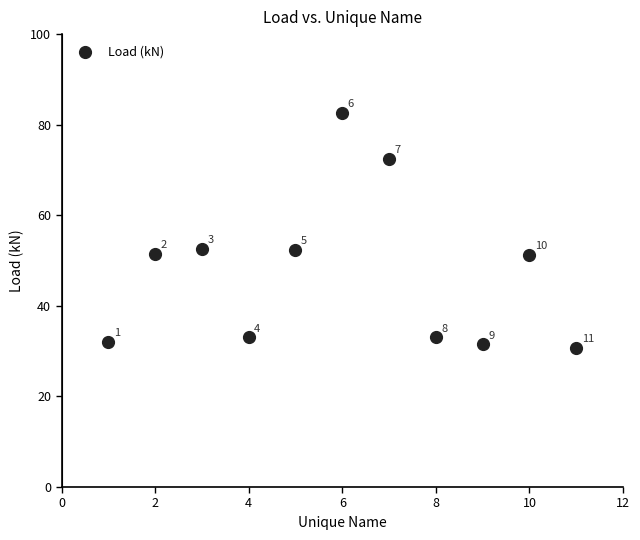

What Y value in the scatter plot is closest to 56?

52.6